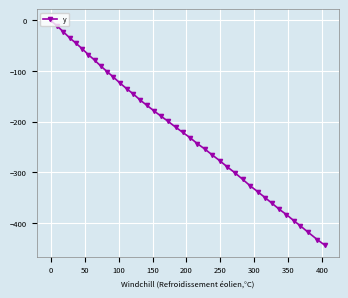

What is the difference between the maximum and minimum values?

445.0